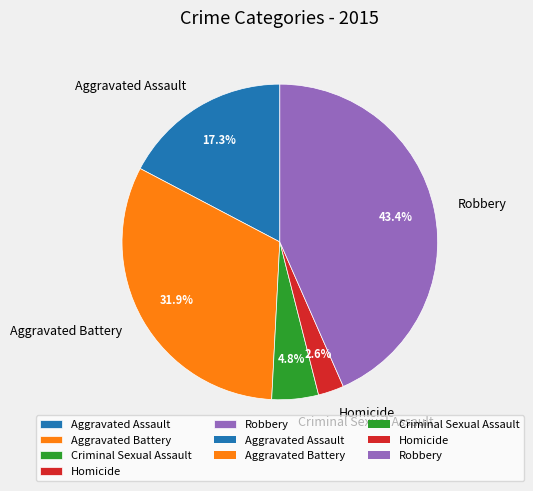

Which has a higher value, Criminal Sexual Assault or Aggravated Battery?

Aggravated Battery